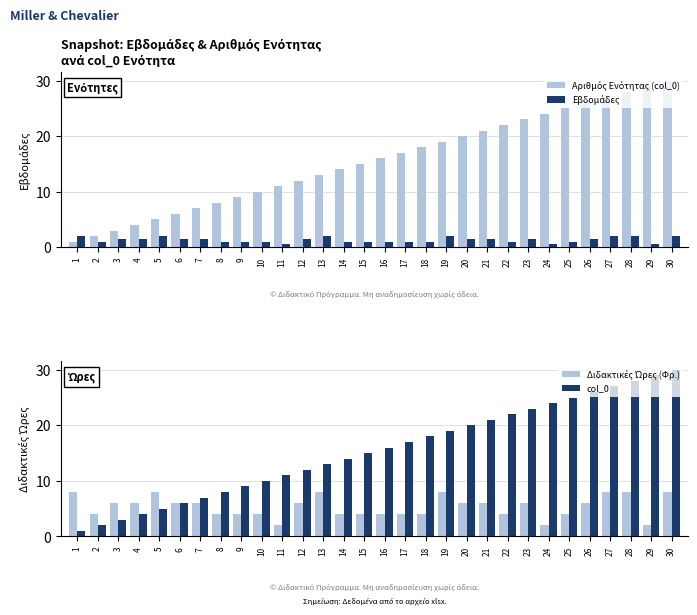

What is the average value of the col_0 series?

15.5